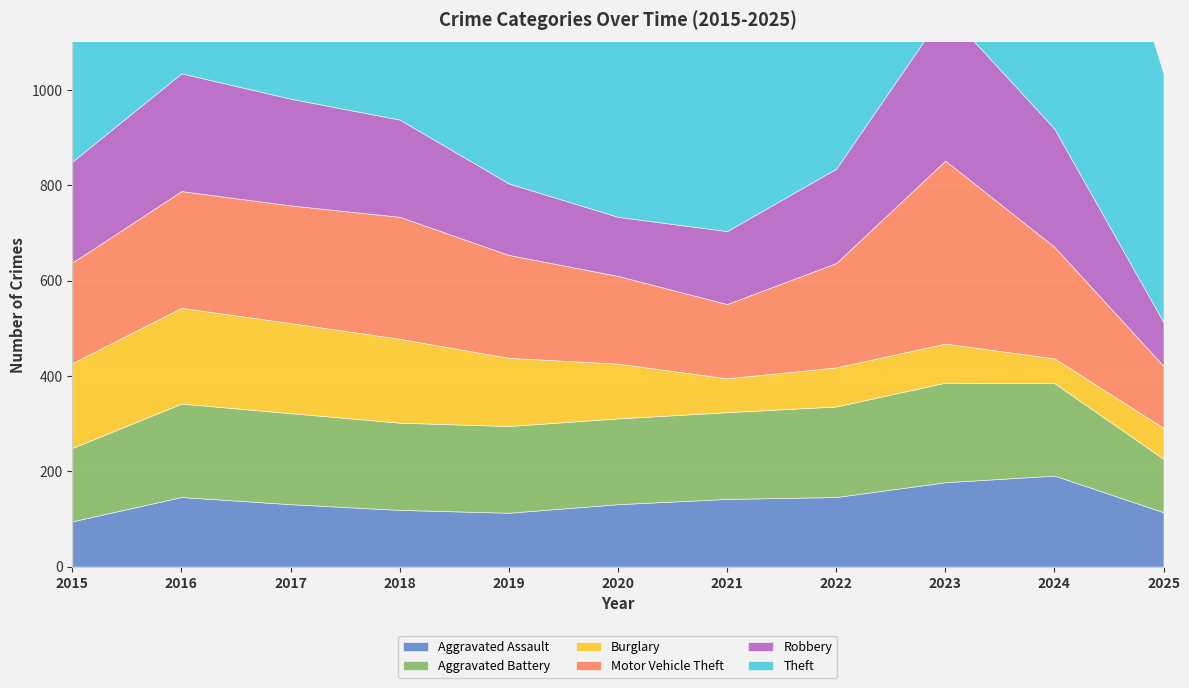

Reading left to right, what are all the values shown in this chart?

Aggravated Assault: 2015=95	2016=146	2017=131	2018=119	2019=113	2020=131	2021=142	2022=146	2023=177	2024=191	2025=114
Aggravated Battery: 2015=154	2016=196	2017=191	2018=183	2019=182	2020=180	2021=182	2022=190	2023=209	2024=194	2025=112
Burglary: 2015=178	2016=201	2017=189	2018=176	2019=143	2020=115	2021=71	2022=82	2023=82	2024=52	2025=65
Motor Vehicle Theft: 2015=211	2016=245	2017=247	2018=256	2019=216	2020=184	2021=156	2022=219	2023=384	2024=234	2025=130
Robbery: 2015=212	2016=247	2017=224	2018=204	2019=150	2020=124	2021=153	2022=198	2023=316	2024=248	2025=92
Theft: 2015=774	2016=858	2017=916	2018=856	2019=841	2020=550	2021=474	2022=592	2023=689	2024=849	2025=522